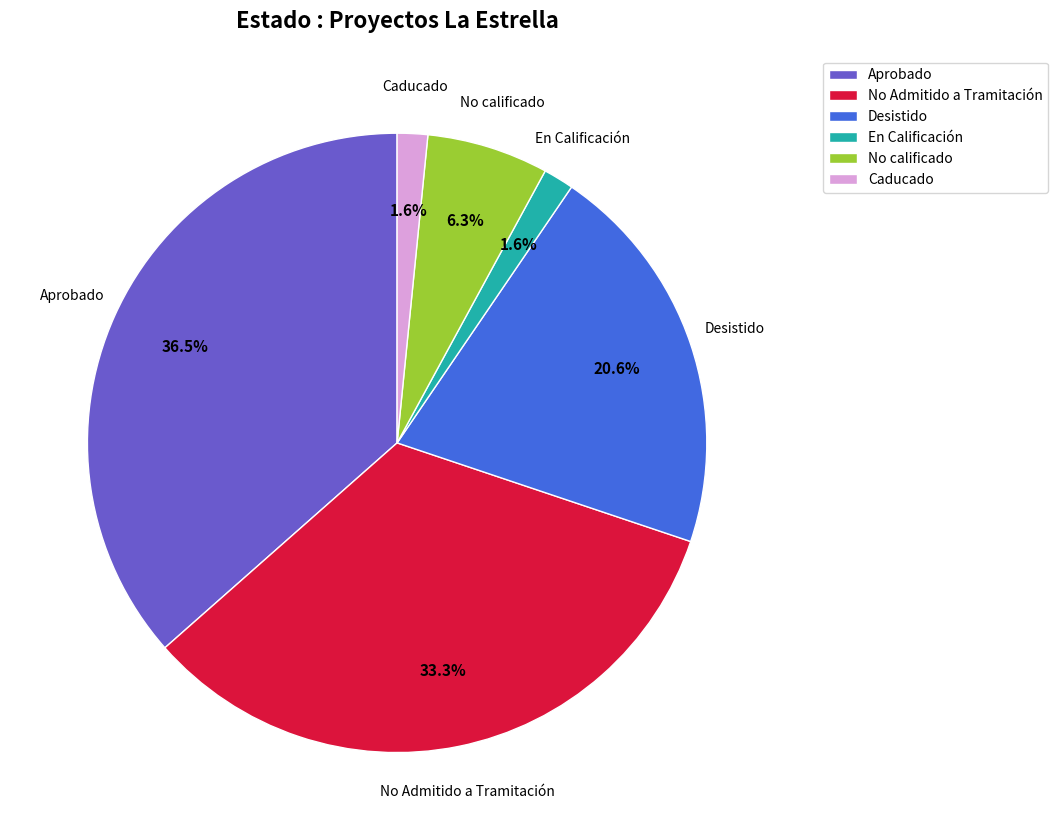

Which slice is the largest?

Aprobado